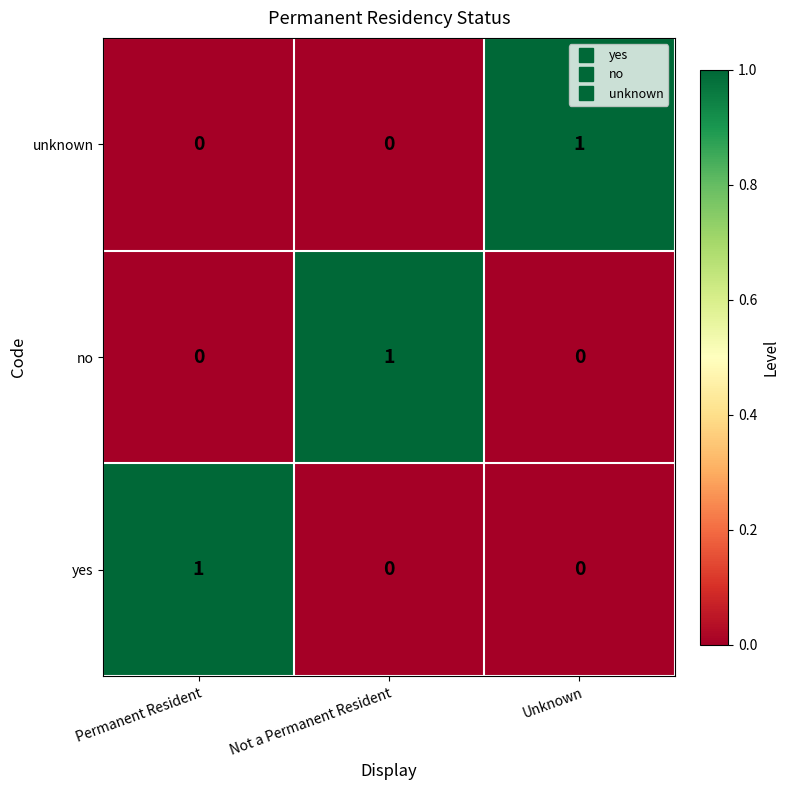

What is the total value across all series at Not a Permanent Resident?

1